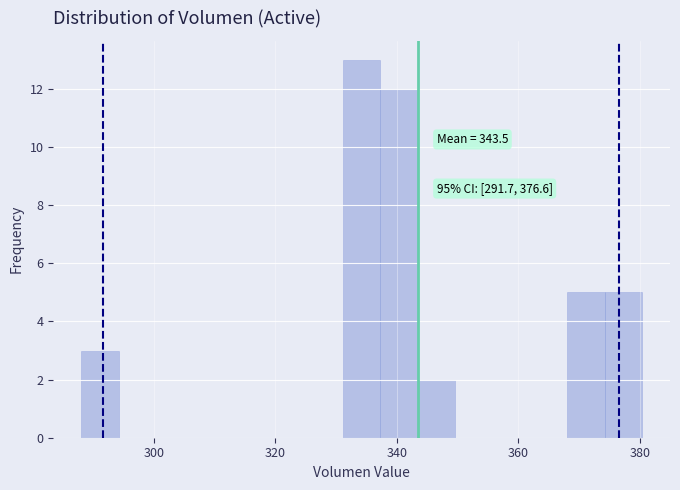

Read against the x-axis, roughly where is the centre of the tallest bar?

334